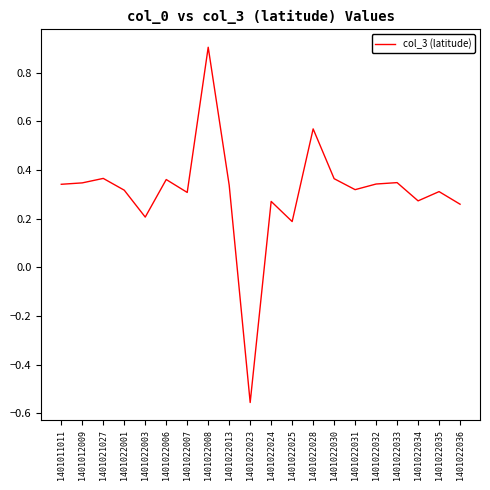

Count the number of data series in this chart.

1